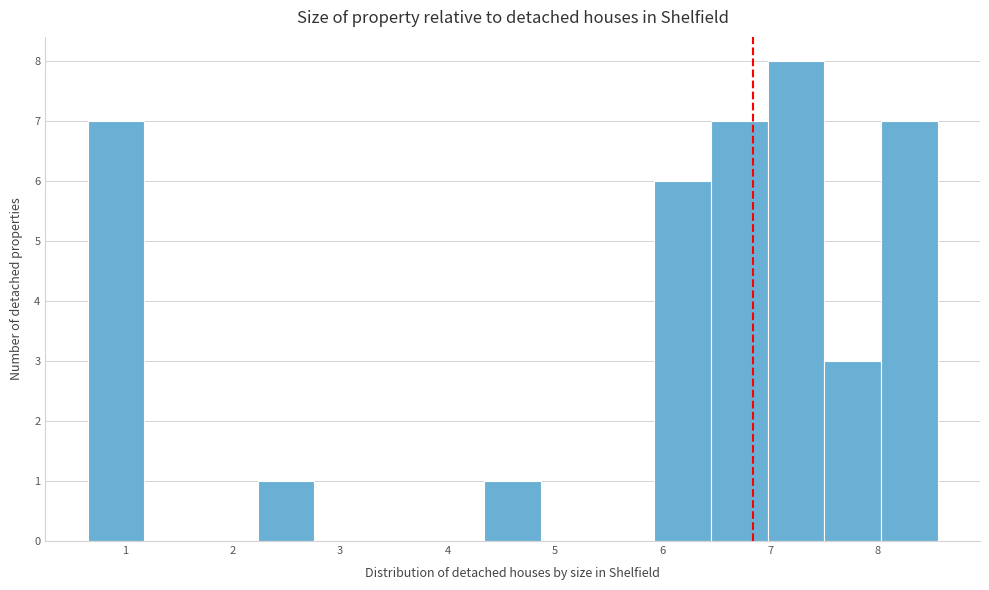

Reading left to right, transcribe this chart: for each bar, give the range it covers on the x-axis and its height. Neither the bar edges nor the heights are printed on the chart, so give them approximately, as read against the axes.

0.7 to 1.2: 7
1.2 to 1.7: 0
1.7 to 2.2: 0
2.2 to 2.8: 1
2.8 to 3.3: 0
3.3 to 3.8: 0
3.8 to 4.3: 0
4.3 to 4.9: 1
4.9 to 5.4: 0
5.4 to 5.9: 0
5.9 to 6.4: 6
6.4 to 7.0: 7
7.0 to 7.5: 8
7.5 to 8.0: 3
8.0 to 8.6: 7